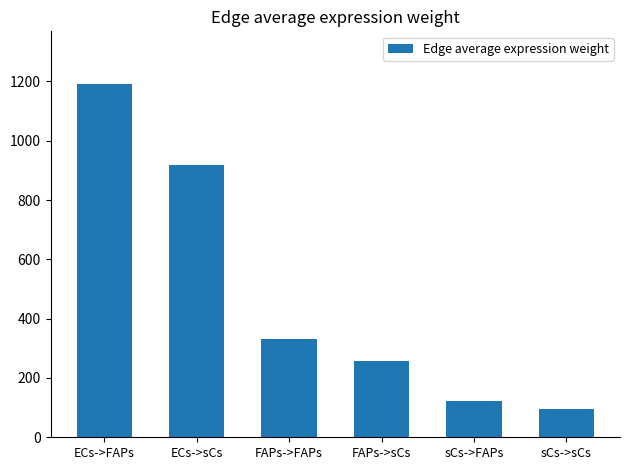

How many bars are there in total?

6